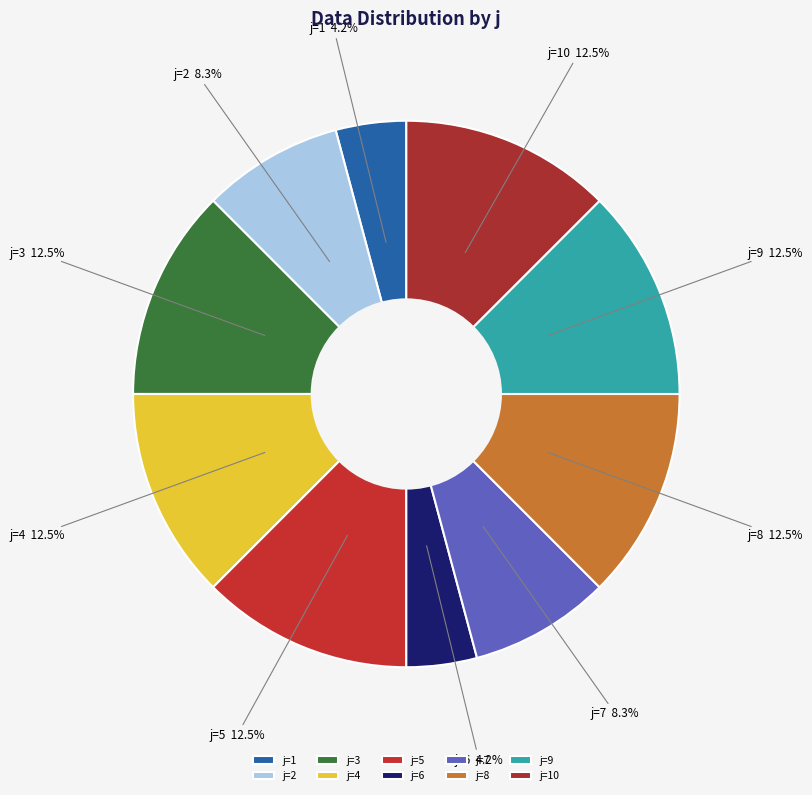

What percentage do j=2 and j=1 together represent?

12.5%